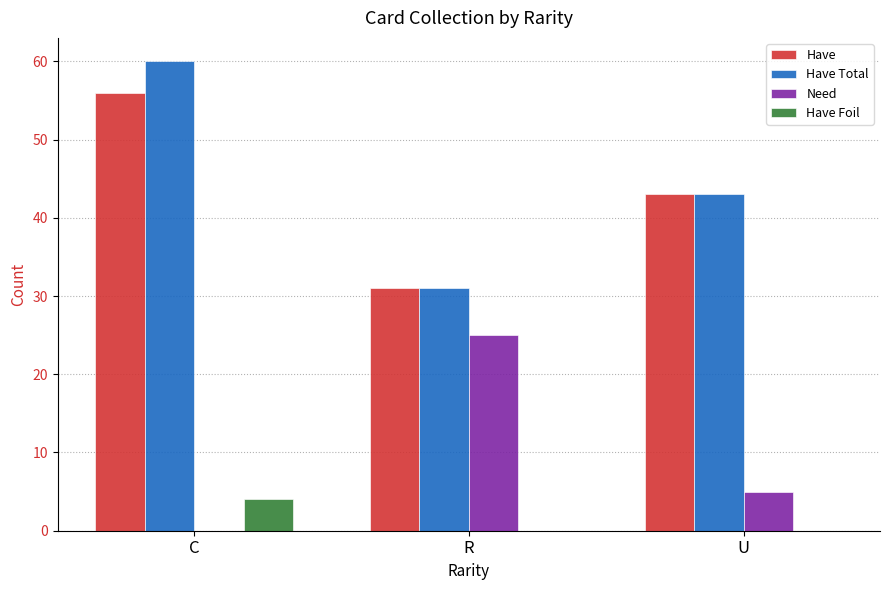

What is the sum of the Have values at C and R?

87